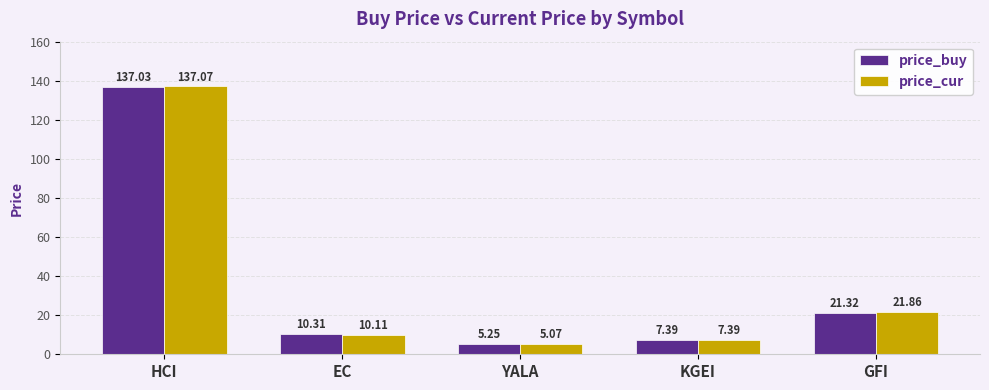

What is the sum of the price_cur values at HCI and KGEI?

144.5